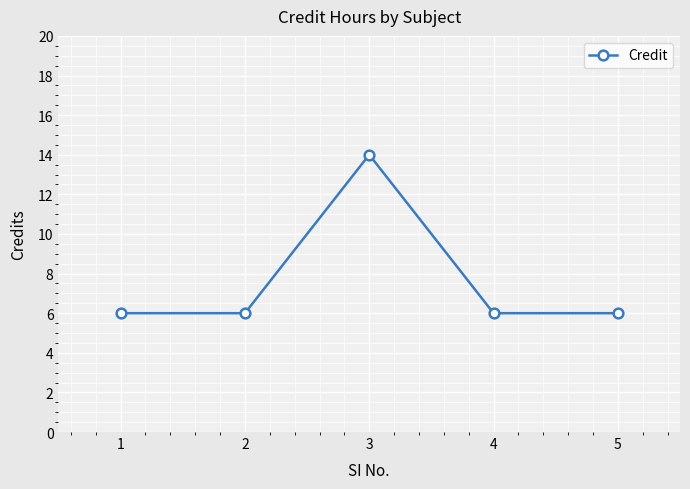

What is the greatest value displayed?

14